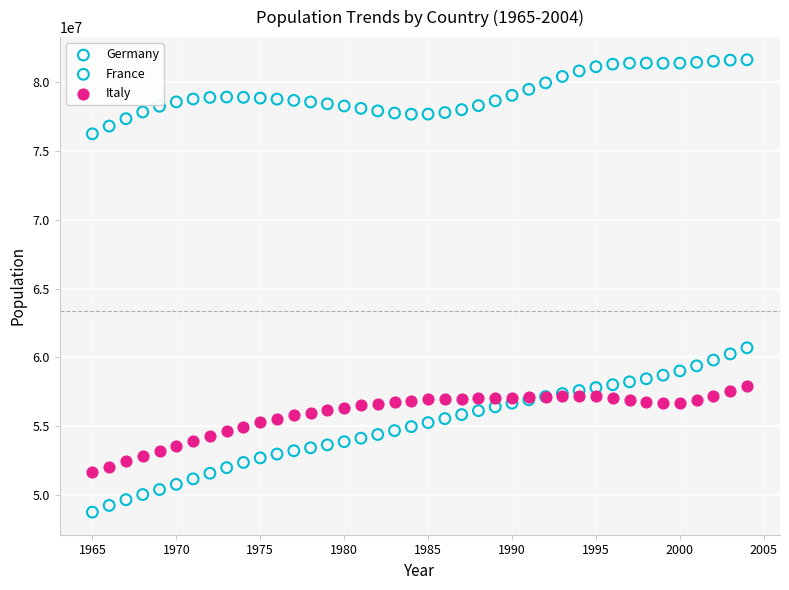

Across all series, what Y value is closest to 65196500?

60698000